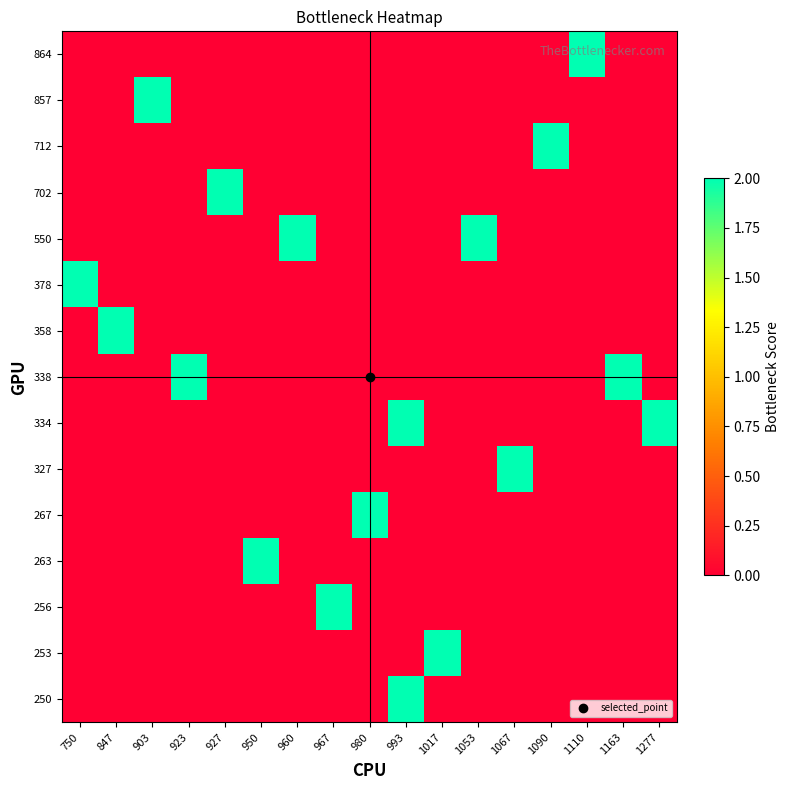

Reading right to left, what are all the values shown in this chart?

250: 1277=0	1163=0	1110=0	1090=0	1067=0	1053=0	1017=0	993=2	980=0	967=0	960=0	950=0	927=0	923=0	903=0	847=0	750=0
253: 1277=0	1163=0	1110=0	1090=0	1067=0	1053=0	1017=2	993=0	980=0	967=0	960=0	950=0	927=0	923=0	903=0	847=0	750=0
256: 1277=0	1163=0	1110=0	1090=0	1067=0	1053=0	1017=0	993=0	980=0	967=2	960=0	950=0	927=0	923=0	903=0	847=0	750=0
263: 1277=0	1163=0	1110=0	1090=0	1067=0	1053=0	1017=0	993=0	980=0	967=0	960=0	950=2	927=0	923=0	903=0	847=0	750=0
267: 1277=0	1163=0	1110=0	1090=0	1067=0	1053=0	1017=0	993=0	980=2	967=0	960=0	950=0	927=0	923=0	903=0	847=0	750=0
327: 1277=0	1163=0	1110=0	1090=0	1067=2	1053=0	1017=0	993=0	980=0	967=0	960=0	950=0	927=0	923=0	903=0	847=0	750=0
334: 1277=2	1163=0	1110=0	1090=0	1067=0	1053=0	1017=0	993=2	980=0	967=0	960=0	950=0	927=0	923=0	903=0	847=0	750=0
338: 1277=0	1163=2	1110=0	1090=0	1067=0	1053=0	1017=0	993=0	980=0	967=0	960=0	950=0	927=0	923=2	903=0	847=0	750=0
358: 1277=0	1163=0	1110=0	1090=0	1067=0	1053=0	1017=0	993=0	980=0	967=0	960=0	950=0	927=0	923=0	903=0	847=2	750=0
378: 1277=0	1163=0	1110=0	1090=0	1067=0	1053=0	1017=0	993=0	980=0	967=0	960=0	950=0	927=0	923=0	903=0	847=0	750=2
550: 1277=0	1163=0	1110=0	1090=0	1067=0	1053=2	1017=0	993=0	980=0	967=0	960=2	950=0	927=0	923=0	903=0	847=0	750=0
702: 1277=0	1163=0	1110=0	1090=0	1067=0	1053=0	1017=0	993=0	980=0	967=0	960=0	950=0	927=2	923=0	903=0	847=0	750=0
712: 1277=0	1163=0	1110=0	1090=2	1067=0	1053=0	1017=0	993=0	980=0	967=0	960=0	950=0	927=0	923=0	903=0	847=0	750=0
857: 1277=0	1163=0	1110=0	1090=0	1067=0	1053=0	1017=0	993=0	980=0	967=0	960=0	950=0	927=0	923=0	903=2	847=0	750=0
864: 1277=0	1163=0	1110=2	1090=0	1067=0	1053=0	1017=0	993=0	980=0	967=0	960=0	950=0	927=0	923=0	903=0	847=0	750=0